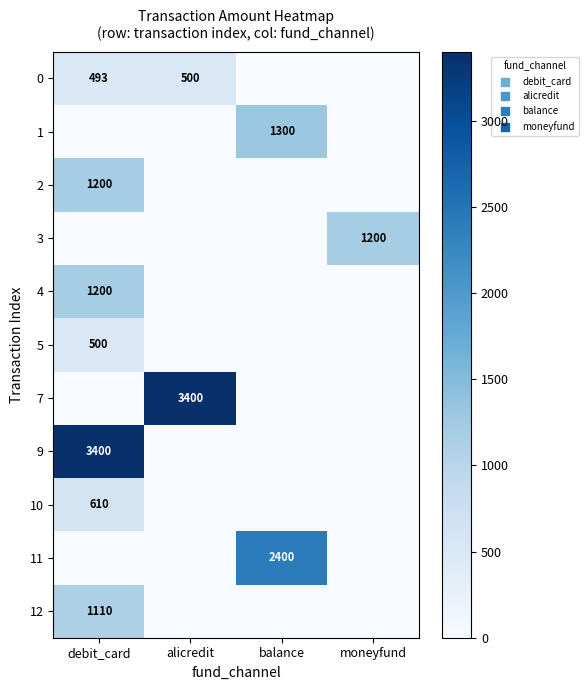

True or false: 0 has a value of 737 at alicredit.

False